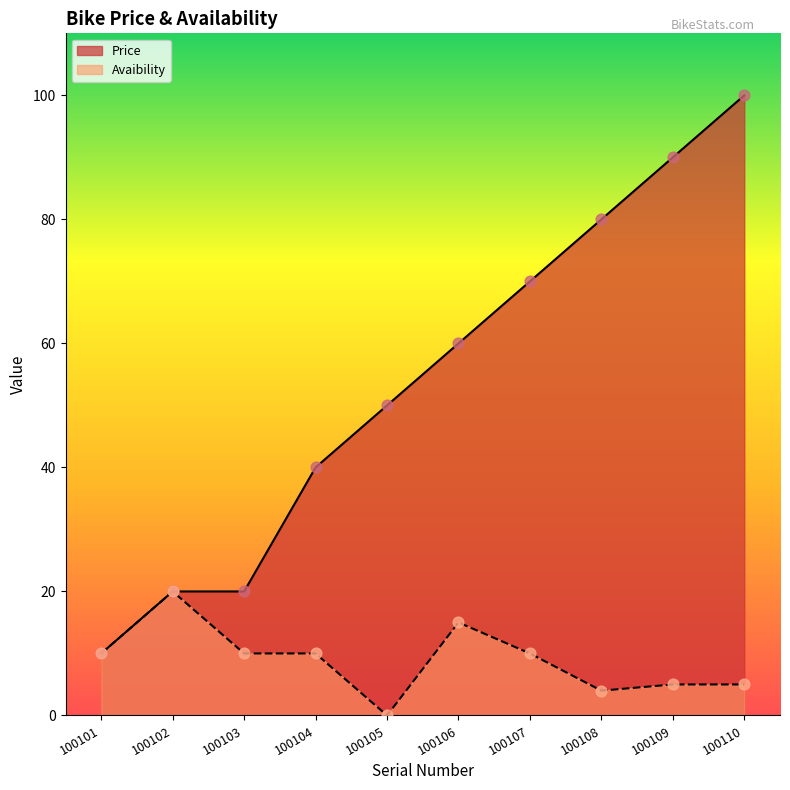

Which series contains the lowest Y value?

Avaibility